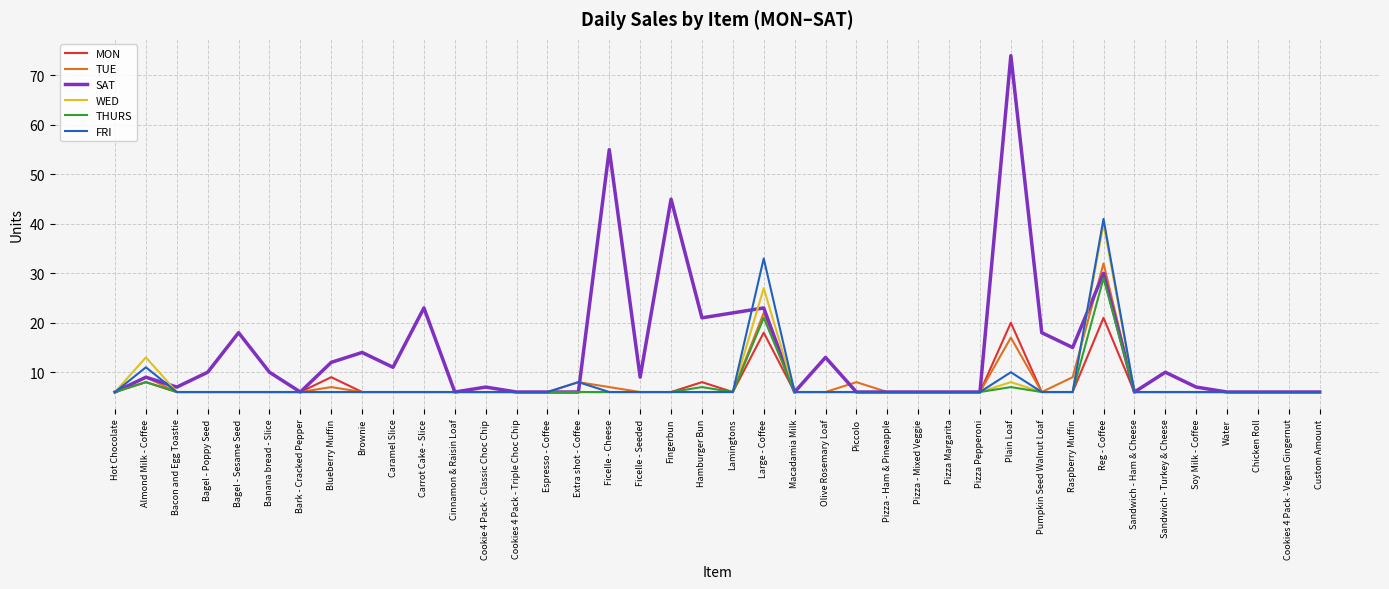

Reading left to right, list all the values displayed in this chart.

MON: Hot Chocolate=6	Almond Milk - Coffee=8	Bacon and Egg Toastie=6	Bagel - Poppy Seed=6	Bagel - Sesame Seed=6	Banana bread - Slice=6	Bark - Cracked Pepper=6	Blueberry Muffin=9	Brownie=6	Caramel Slice=6	Carrot Cake - Slice=6	Cinnamon & Raisin Loaf=6	Cookie 4 Pack - Classic Choc Chip=6	Cookies 4 Pack - Triple Choc Chip=6	Espresso - Coffee=6	Extra shot - Coffee=6	Ficelle - Cheese=6	Ficelle - Seeded=6	Fingerbun=6	Hamburger Bun=8	Lamingtons=6	Large - Coffee=18	Macadamia Milk=6	Olive Rosemary Loaf=6	Piccolo=6	Pizza - Ham & Pineapple=6	Pizza - Mixed Veggie=6	Pizza Margarita=6	Pizza Pepperoni=6	Plain Loaf=20	Pumpkin Seed Walnut Loaf=6	Raspberry Muffin=6	Reg - Coffee=21	Sandwich - Ham & Cheese=6	Sandwich - Turkey & Cheese=6	Soy Milk - Coffee=6	Water=6	Chicken Roll=6	Cookies 4 Pack - Vegan Gingernut=6	Custom Amount=6
TUE: Hot Chocolate=6	Almond Milk - Coffee=9	Bacon and Egg Toastie=6	Bagel - Poppy Seed=6	Bagel - Sesame Seed=6	Banana bread - Slice=6	Bark - Cracked Pepper=6	Blueberry Muffin=7	Brownie=6	Caramel Slice=6	Carrot Cake - Slice=6	Cinnamon & Raisin Loaf=6	Cookie 4 Pack - Classic Choc Chip=6	Cookies 4 Pack - Triple Choc Chip=6	Espresso - Coffee=6	Extra shot - Coffee=8	Ficelle - Cheese=7	Ficelle - Seeded=6	Fingerbun=6	Hamburger Bun=6	Lamingtons=6	Large - Coffee=22	Macadamia Milk=6	Olive Rosemary Loaf=6	Piccolo=8	Pizza - Ham & Pineapple=6	Pizza - Mixed Veggie=6	Pizza Margarita=6	Pizza Pepperoni=6	Plain Loaf=17	Pumpkin Seed Walnut Loaf=6	Raspberry Muffin=9	Reg - Coffee=32	Sandwich - Ham & Cheese=6	Sandwich - Turkey & Cheese=6	Soy Milk - Coffee=6	Water=6	Chicken Roll=6	Cookies 4 Pack - Vegan Gingernut=6	Custom Amount=6
SAT: Hot Chocolate=6	Almond Milk - Coffee=9	Bacon and Egg Toastie=7	Bagel - Poppy Seed=10	Bagel - Sesame Seed=18	Banana bread - Slice=10	Bark - Cracked Pepper=6	Blueberry Muffin=12	Brownie=14	Caramel Slice=11	Carrot Cake - Slice=23	Cinnamon & Raisin Loaf=6	Cookie 4 Pack - Classic Choc Chip=7	Cookies 4 Pack - Triple Choc Chip=6	Espresso - Coffee=6	Extra shot - Coffee=6	Ficelle - Cheese=55	Ficelle - Seeded=9	Fingerbun=45	Hamburger Bun=21	Lamingtons=22	Large - Coffee=23	Macadamia Milk=6	Olive Rosemary Loaf=13	Piccolo=6	Pizza - Ham & Pineapple=6	Pizza - Mixed Veggie=6	Pizza Margarita=6	Pizza Pepperoni=6	Plain Loaf=74	Pumpkin Seed Walnut Loaf=18	Raspberry Muffin=15	Reg - Coffee=30	Sandwich - Ham & Cheese=6	Sandwich - Turkey & Cheese=10	Soy Milk - Coffee=7	Water=6	Chicken Roll=6	Cookies 4 Pack - Vegan Gingernut=6	Custom Amount=6
WED: Hot Chocolate=6	Almond Milk - Coffee=13	Bacon and Egg Toastie=6	Bagel - Poppy Seed=6	Bagel - Sesame Seed=6	Banana bread - Slice=6	Bark - Cracked Pepper=6	Blueberry Muffin=6	Brownie=6	Caramel Slice=6	Carrot Cake - Slice=6	Cinnamon & Raisin Loaf=6	Cookie 4 Pack - Classic Choc Chip=6	Cookies 4 Pack - Triple Choc Chip=6	Espresso - Coffee=6	Extra shot - Coffee=6	Ficelle - Cheese=6	Ficelle - Seeded=6	Fingerbun=6	Hamburger Bun=6	Lamingtons=6	Large - Coffee=27	Macadamia Milk=6	Olive Rosemary Loaf=6	Piccolo=6	Pizza - Ham & Pineapple=6	Pizza - Mixed Veggie=6	Pizza Margarita=6	Pizza Pepperoni=6	Plain Loaf=8	Pumpkin Seed Walnut Loaf=6	Raspberry Muffin=6	Reg - Coffee=40	Sandwich - Ham & Cheese=6	Sandwich - Turkey & Cheese=6	Soy Milk - Coffee=6	Water=6	Chicken Roll=6	Cookies 4 Pack - Vegan Gingernut=6	Custom Amount=6
THURS: Hot Chocolate=6	Almond Milk - Coffee=8	Bacon and Egg Toastie=6	Bagel - Poppy Seed=6	Bagel - Sesame Seed=6	Banana bread - Slice=6	Bark - Cracked Pepper=6	Blueberry Muffin=6	Brownie=6	Caramel Slice=6	Carrot Cake - Slice=6	Cinnamon & Raisin Loaf=6	Cookie 4 Pack - Classic Choc Chip=6	Cookies 4 Pack - Triple Choc Chip=6	Espresso - Coffee=6	Extra shot - Coffee=6	Ficelle - Cheese=6	Ficelle - Seeded=6	Fingerbun=6	Hamburger Bun=7	Lamingtons=6	Large - Coffee=21	Macadamia Milk=6	Olive Rosemary Loaf=6	Piccolo=6	Pizza - Ham & Pineapple=6	Pizza - Mixed Veggie=6	Pizza Margarita=6	Pizza Pepperoni=6	Plain Loaf=7	Pumpkin Seed Walnut Loaf=6	Raspberry Muffin=6	Reg - Coffee=29	Sandwich - Ham & Cheese=6	Sandwich - Turkey & Cheese=6	Soy Milk - Coffee=6	Water=6	Chicken Roll=6	Cookies 4 Pack - Vegan Gingernut=6	Custom Amount=6
FRI: Hot Chocolate=6	Almond Milk - Coffee=11	Bacon and Egg Toastie=6	Bagel - Poppy Seed=6	Bagel - Sesame Seed=6	Banana bread - Slice=6	Bark - Cracked Pepper=6	Blueberry Muffin=6	Brownie=6	Caramel Slice=6	Carrot Cake - Slice=6	Cinnamon & Raisin Loaf=6	Cookie 4 Pack - Classic Choc Chip=6	Cookies 4 Pack - Triple Choc Chip=6	Espresso - Coffee=6	Extra shot - Coffee=8	Ficelle - Cheese=6	Ficelle - Seeded=6	Fingerbun=6	Hamburger Bun=6	Lamingtons=6	Large - Coffee=33	Macadamia Milk=6	Olive Rosemary Loaf=6	Piccolo=6	Pizza - Ham & Pineapple=6	Pizza - Mixed Veggie=6	Pizza Margarita=6	Pizza Pepperoni=6	Plain Loaf=10	Pumpkin Seed Walnut Loaf=6	Raspberry Muffin=6	Reg - Coffee=41	Sandwich - Ham & Cheese=6	Sandwich - Turkey & Cheese=6	Soy Milk - Coffee=6	Water=6	Chicken Roll=6	Cookies 4 Pack - Vegan Gingernut=6	Custom Amount=6